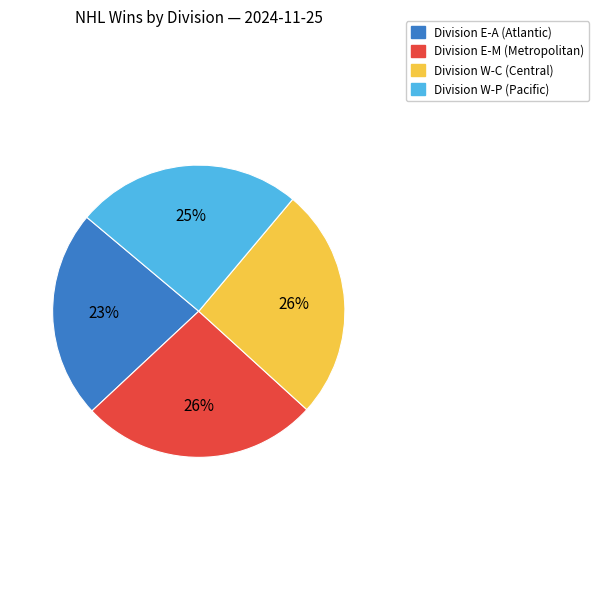

To the nearest percent, what is the average slice percentage?

25%